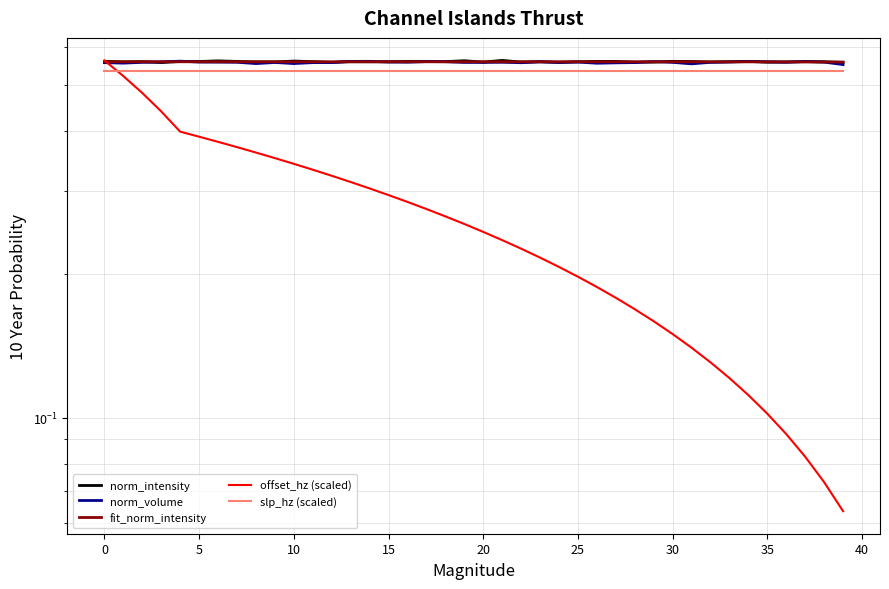

True or false: norm_intensity has a value of 0.6 at 16.

True